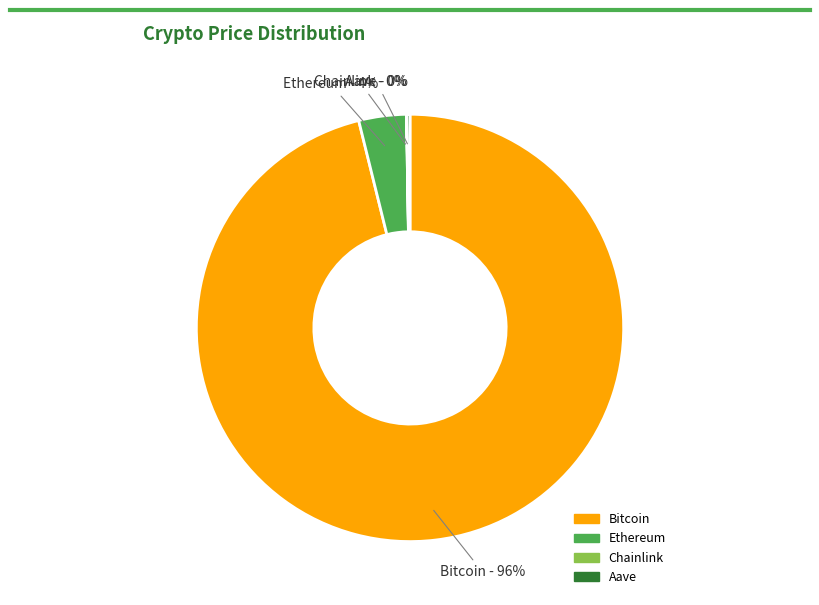

True or false: Ethereum accounts for 9% of the total.

False